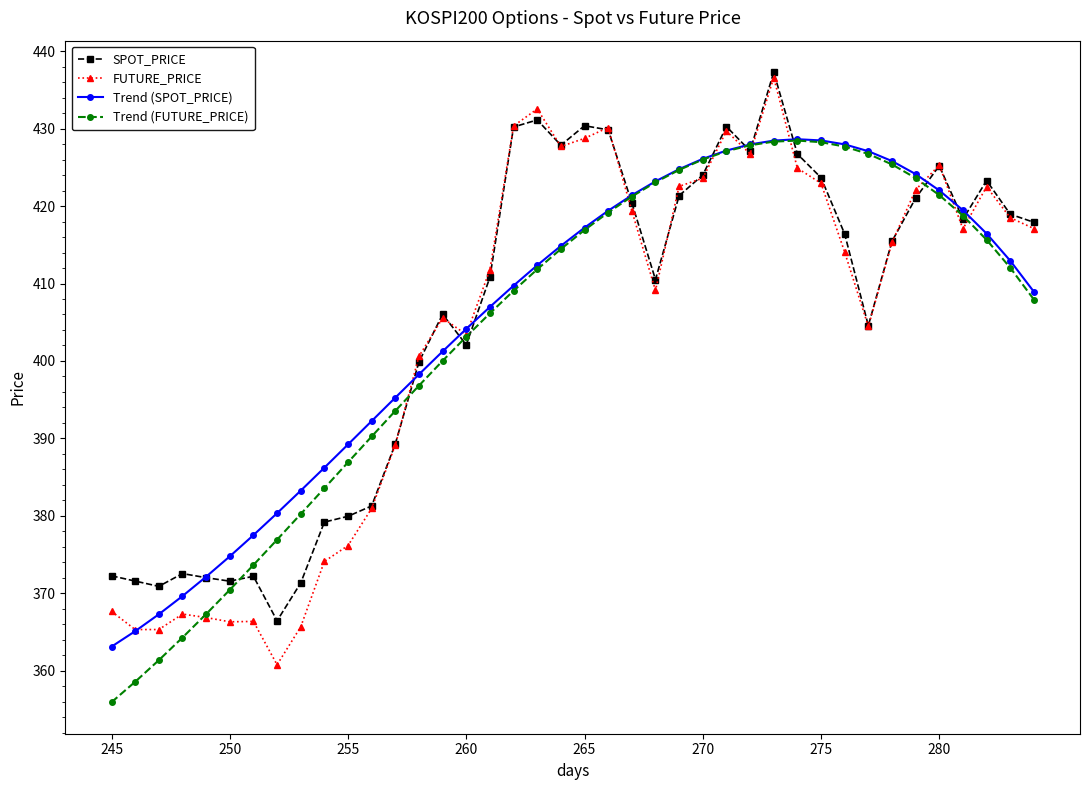

True or false: FUTURE_PRICE has more than 0 points higher than both neighbors.

True